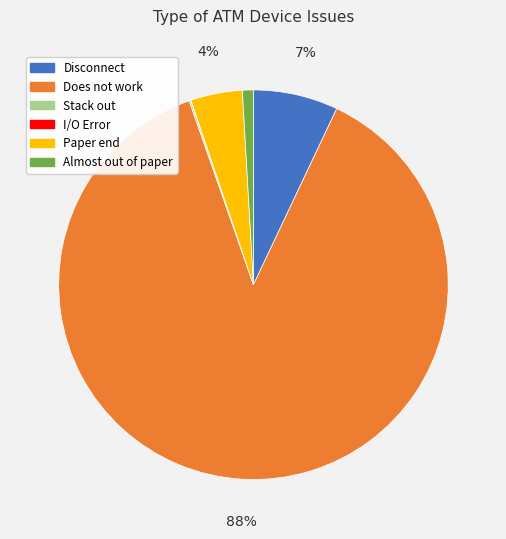

What is the largest slice in the pie chart?

Does not work